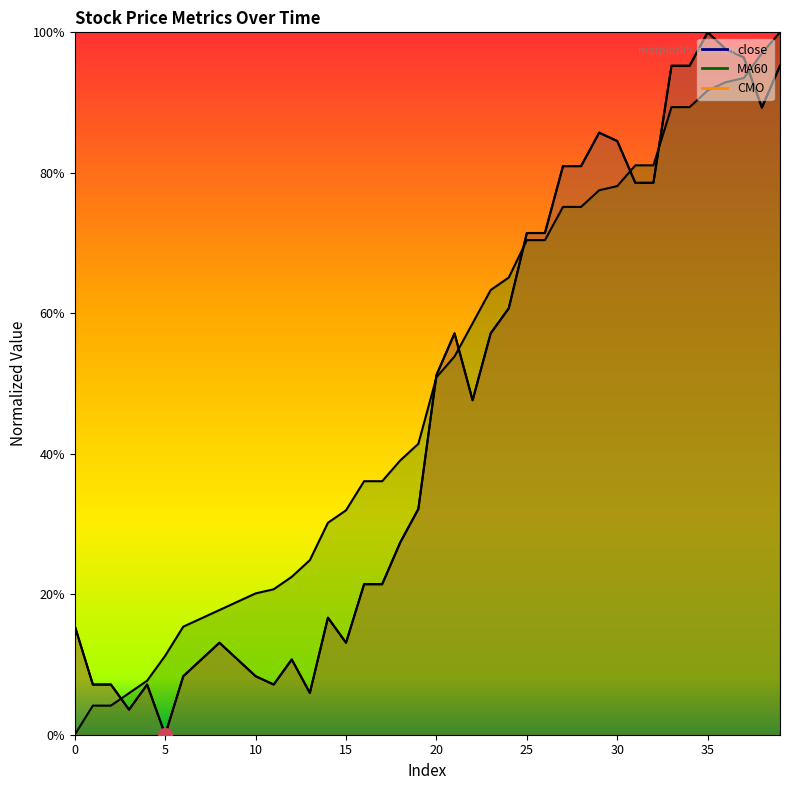

True or false: close and CMO intersect in this chart.

False